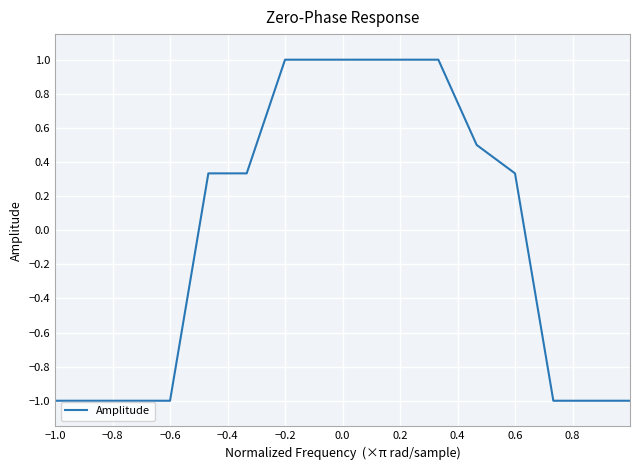

What is the minimum value shown in the chart?

-1.0